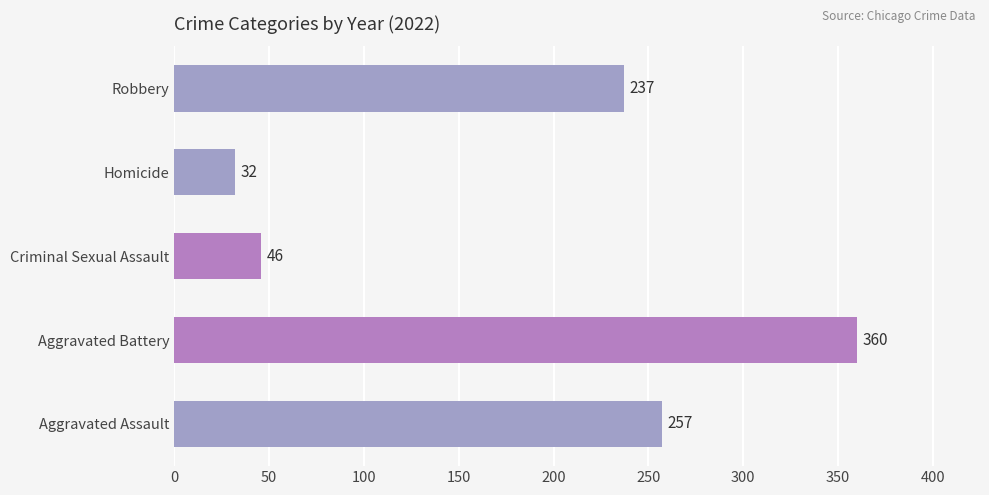

Does the chart contain any negative values?

No